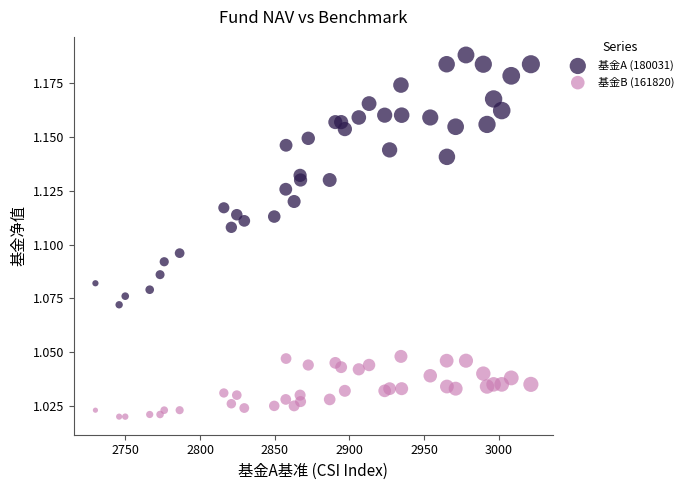

What are all the series names shown in the legend?

基金A (180031), 基金B (161820)